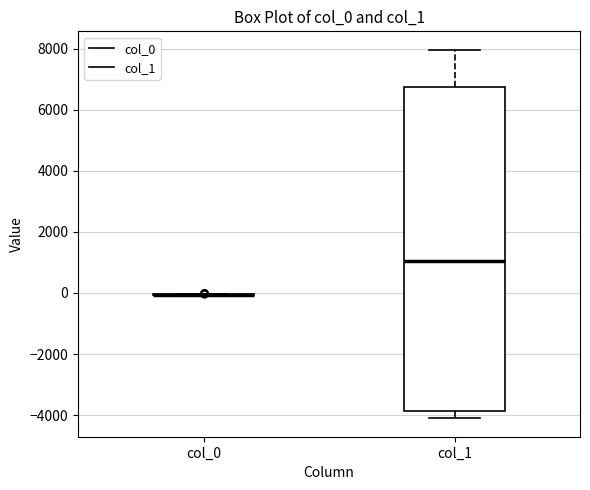

Reading left to right, transcribe this box plot: for each box, give where its median line is, the range the box spans, and where its two whiskers end, as read against the y-axis. The values are not printed on the chart, so give them approximately, as read against the axis.

col_0: box collapsed to a line at 0, whiskers 0 to 0
col_1: median 1000, box -3800 to 6800, whiskers -4200 to 8000